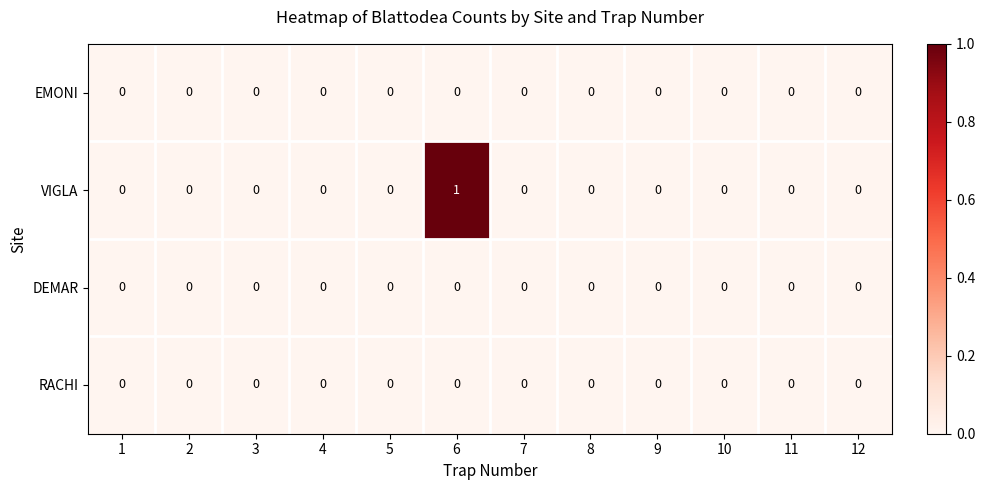

Which label corresponds to the largest value in the chart?

6